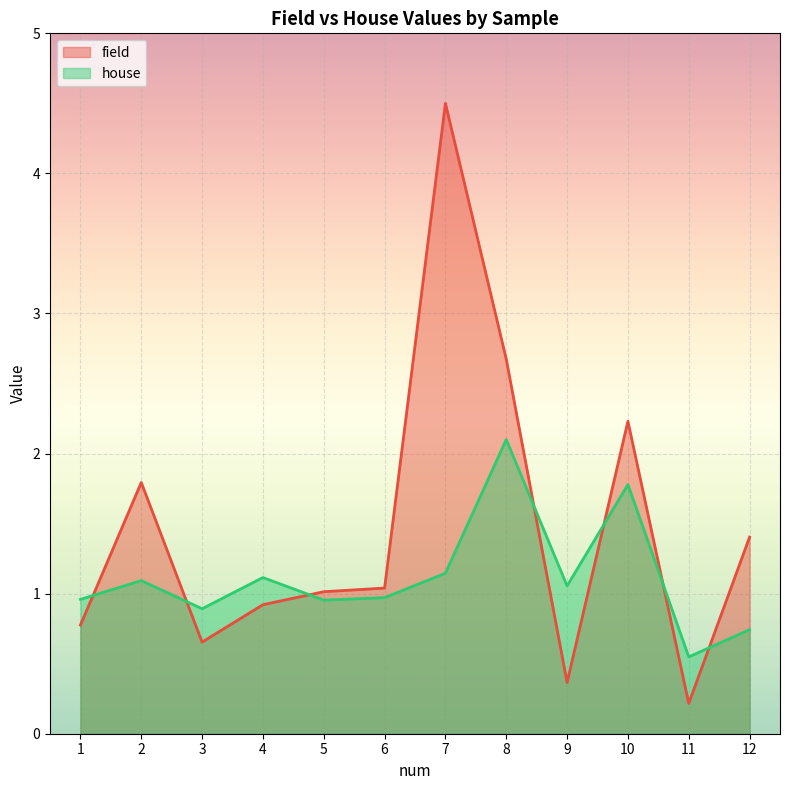

Which has a higher value, 12 or 8?

8